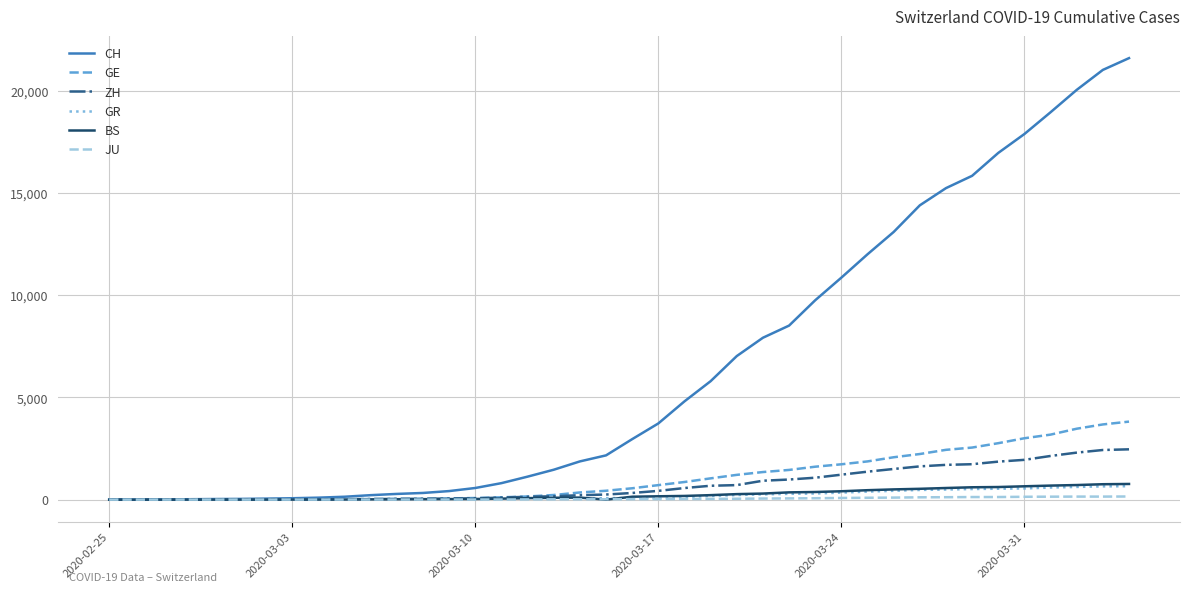

How many categories are shown in the chart?

40